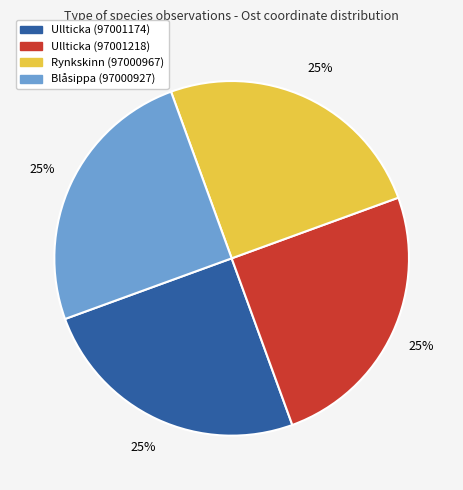

What is the ratio of the value at Ullticka (97001218) to the value at Ullticka (97001174)?

1.0